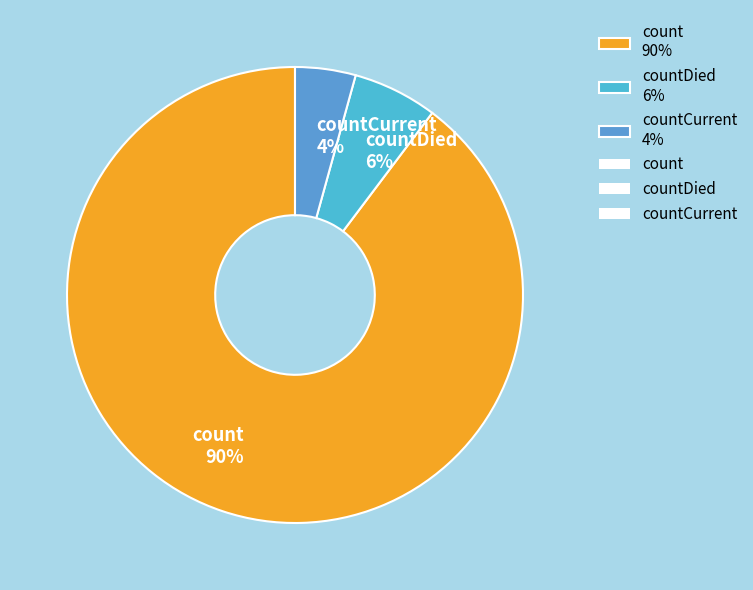

Which has a higher value, count 90% or countDied 6%?

count 90%